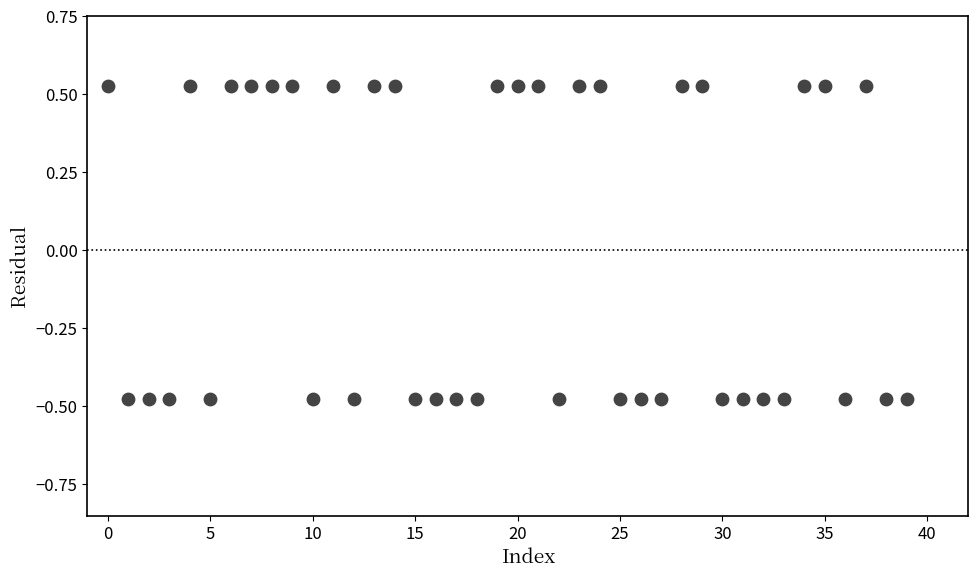

What is the range of Y values (max minus min)?

1.0